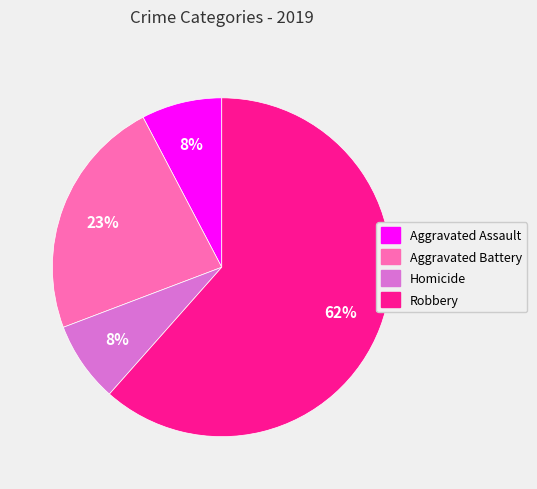

The Aggravated Assault slice represents 8% of the pie. True or false?

True